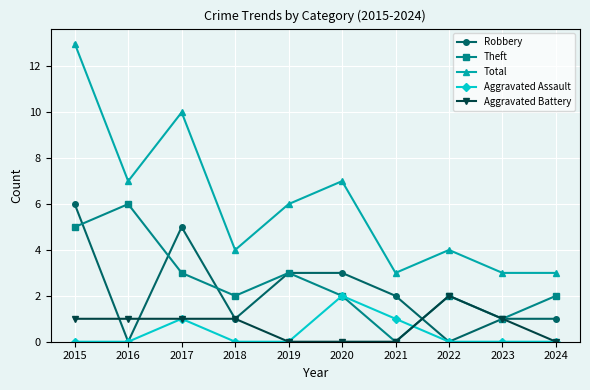

What is the value of the Theft point at the 9th from the left?

1